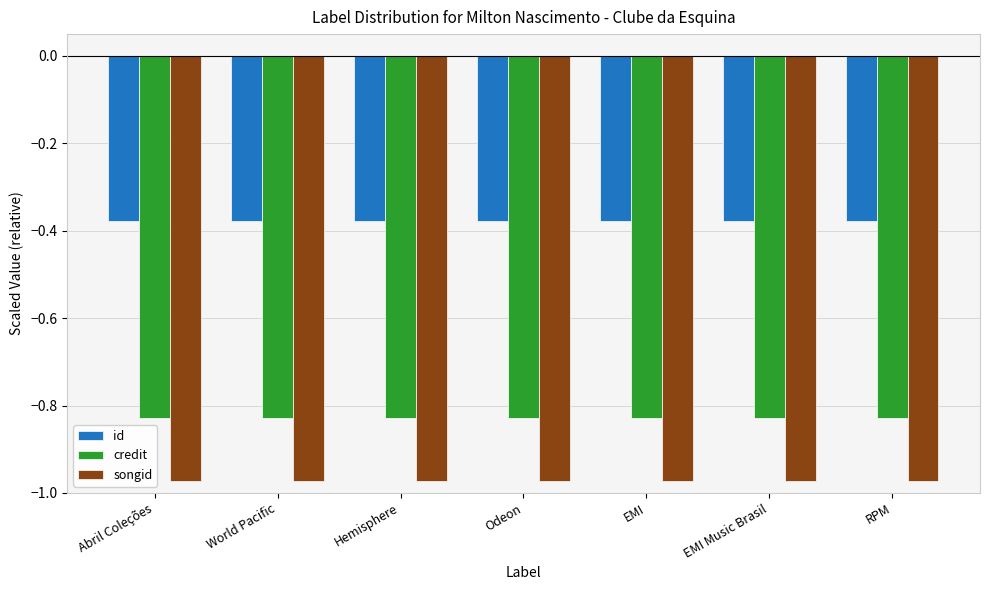

Which series has the largest total across all categories?

id